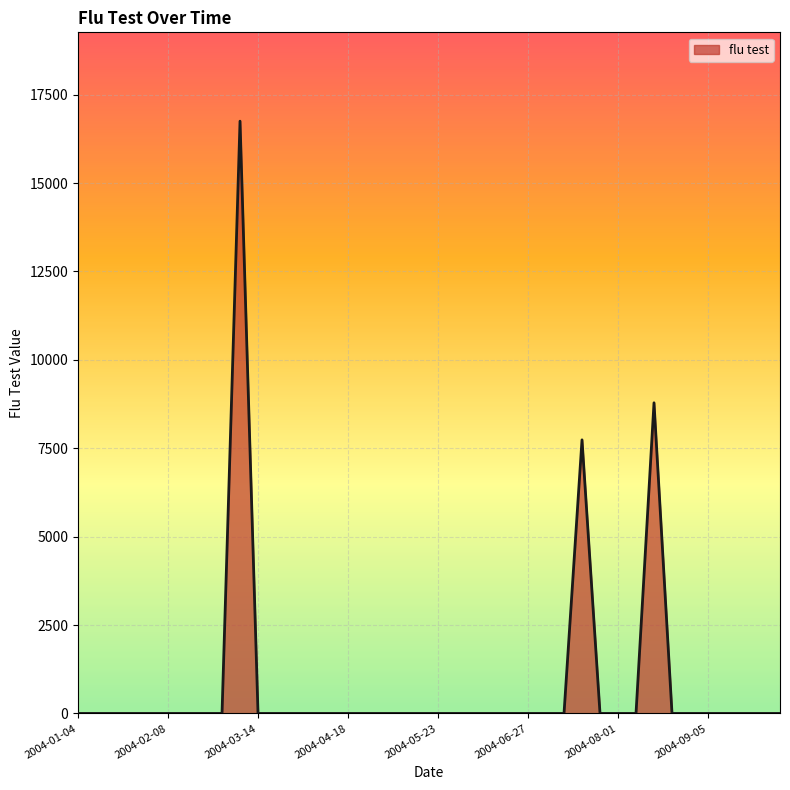

What is the difference between the maximum and minimum values?

16749.2